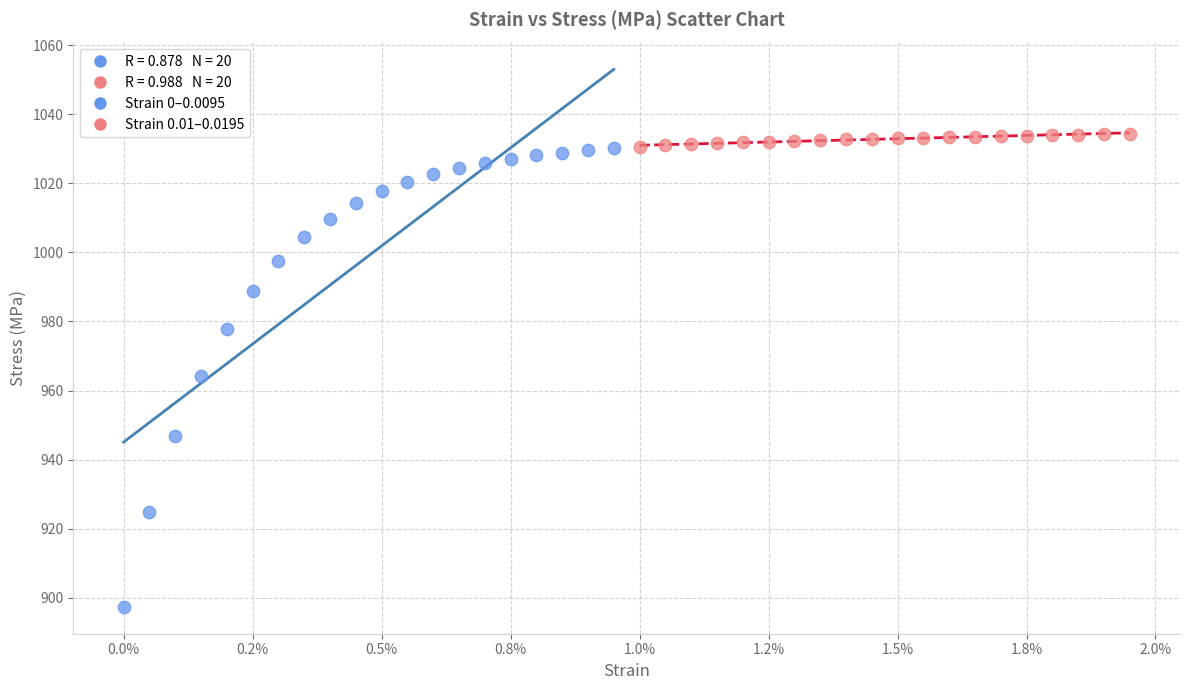

Which series reaches the minimum Y coordinate?

Strain 0–0.0095